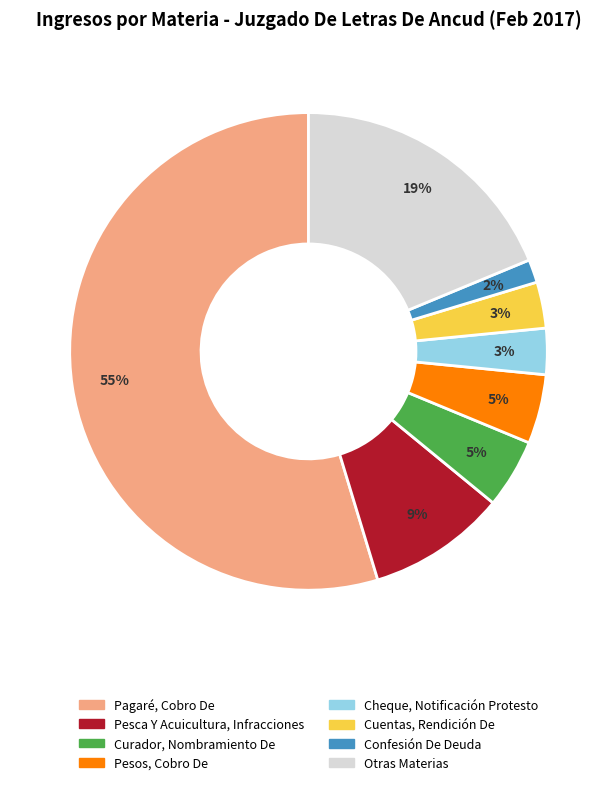

Is there any slice that represents more than half of the pie?

Yes